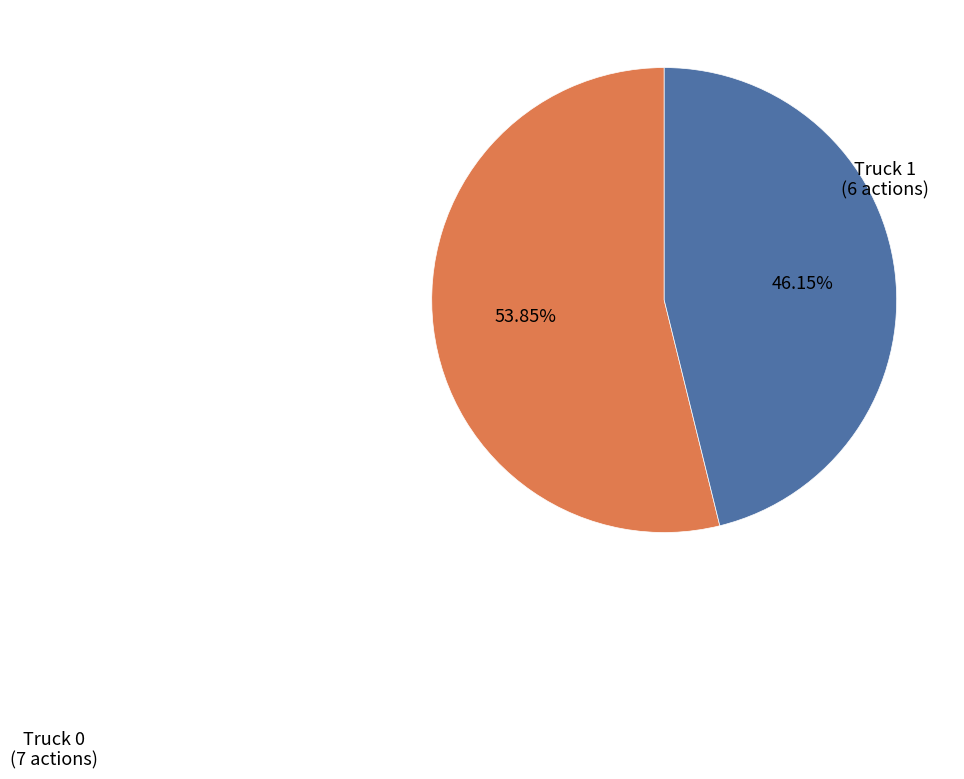

Is there a majority slice in this chart?

Yes